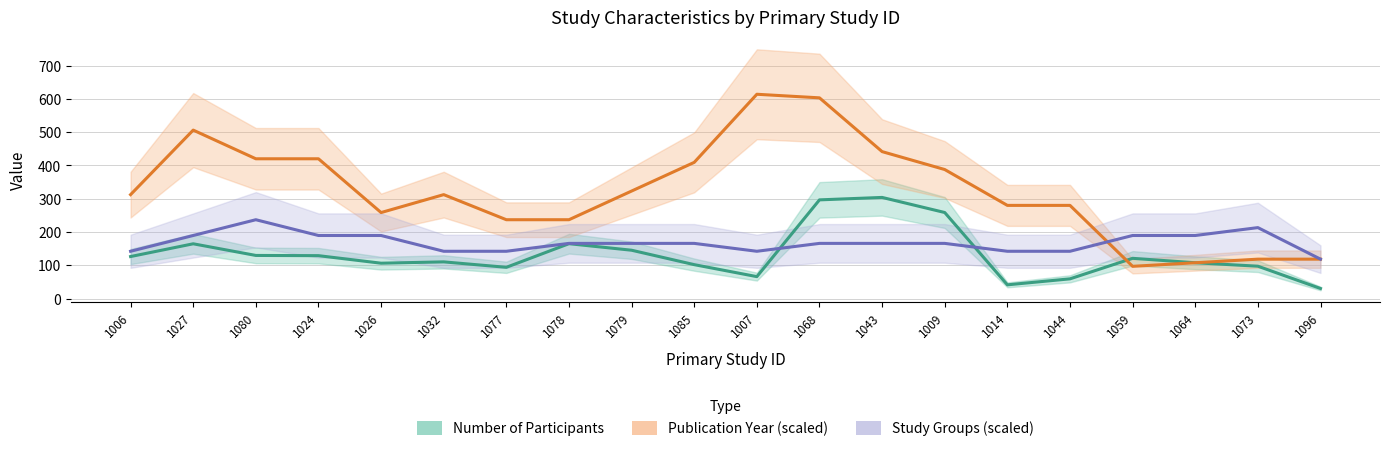

How many intersections are there between Number of Participants and Publication Year (scaled)?

2